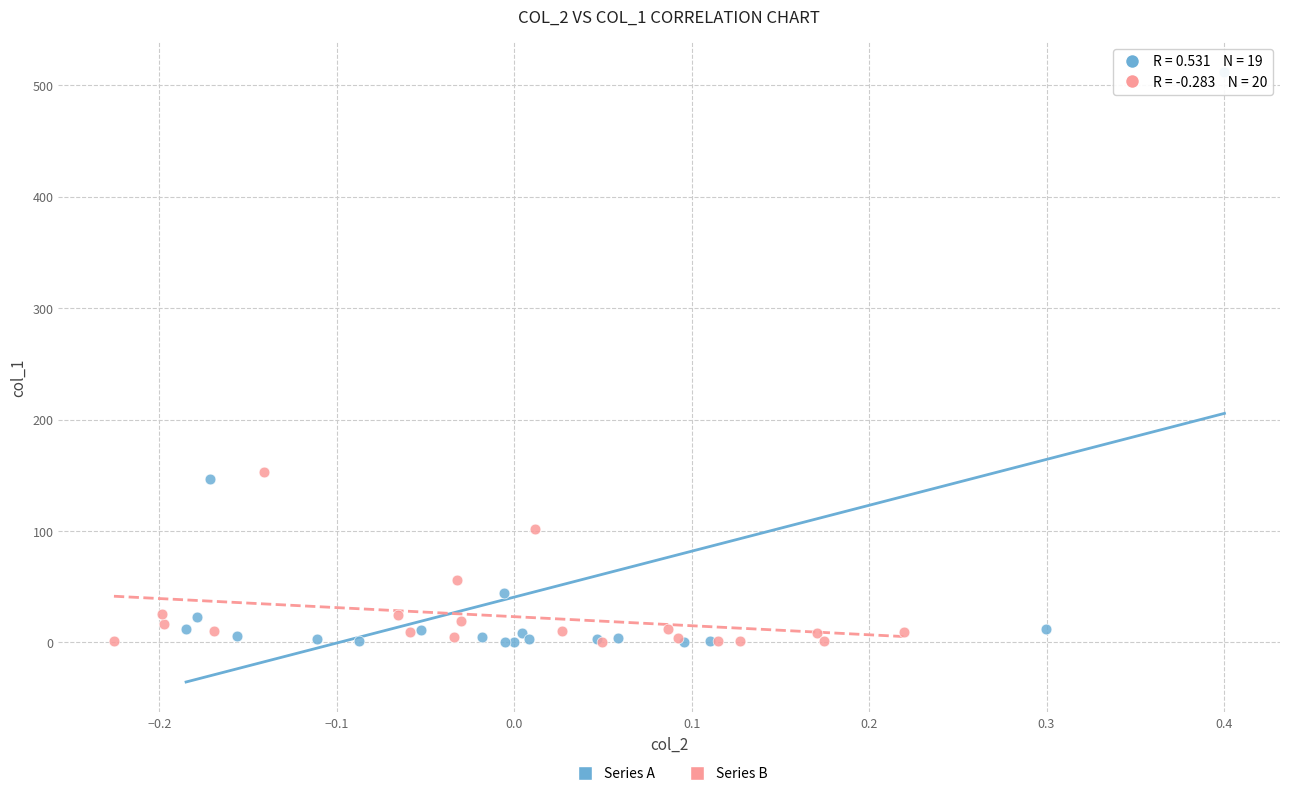

Which series has the largest Y range (max minus min)?

Series A